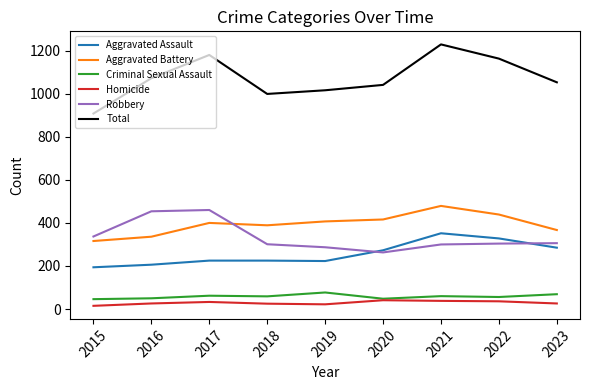

Is it true that Aggravated Assault equals 206 at 2016?

True